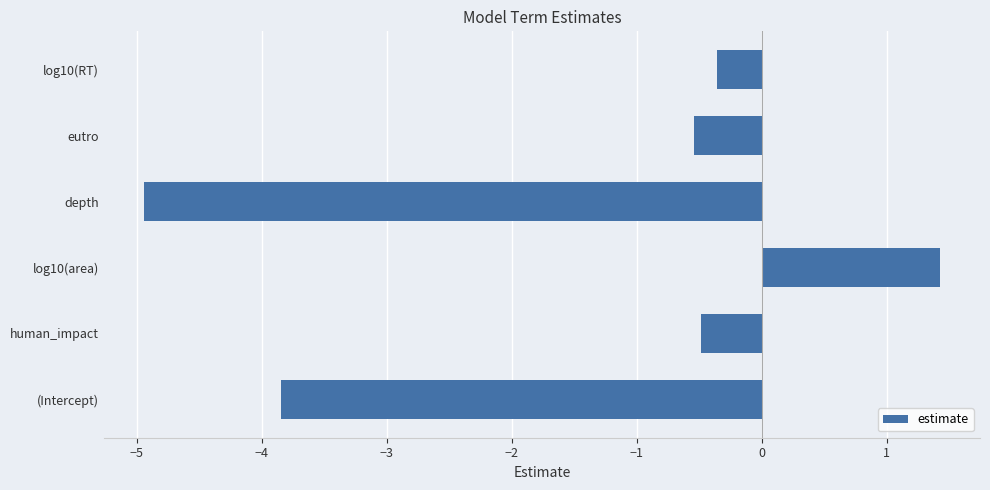

What is the change in value from depth to log10(RT)?

+4.6